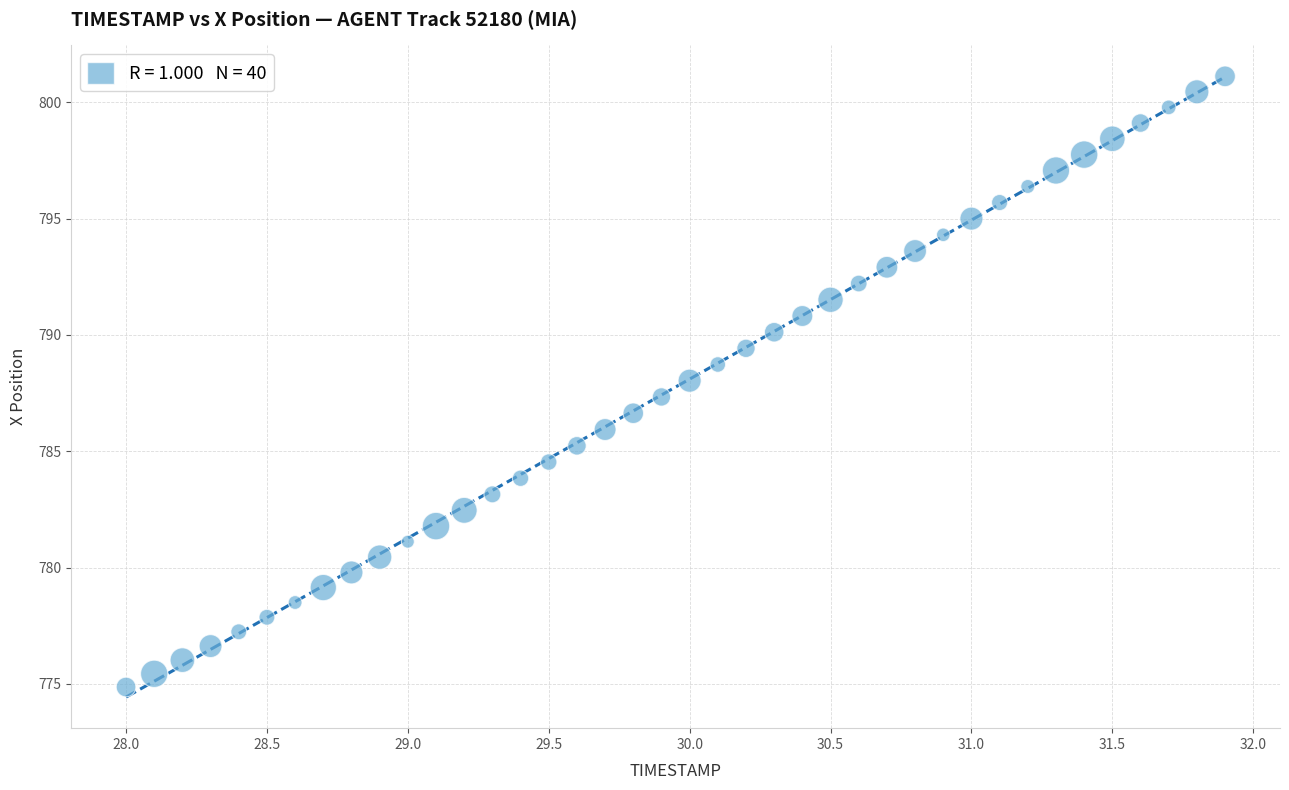

What is the range of Y values (max minus min)?

26.2